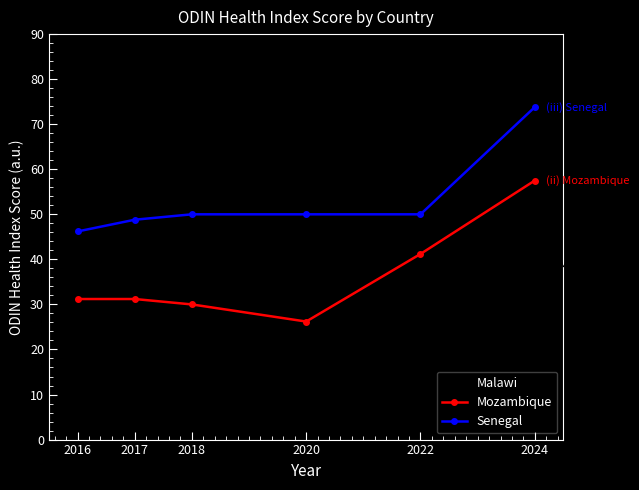

What is the value of the Senegal point at the 1st from the left?

46.2